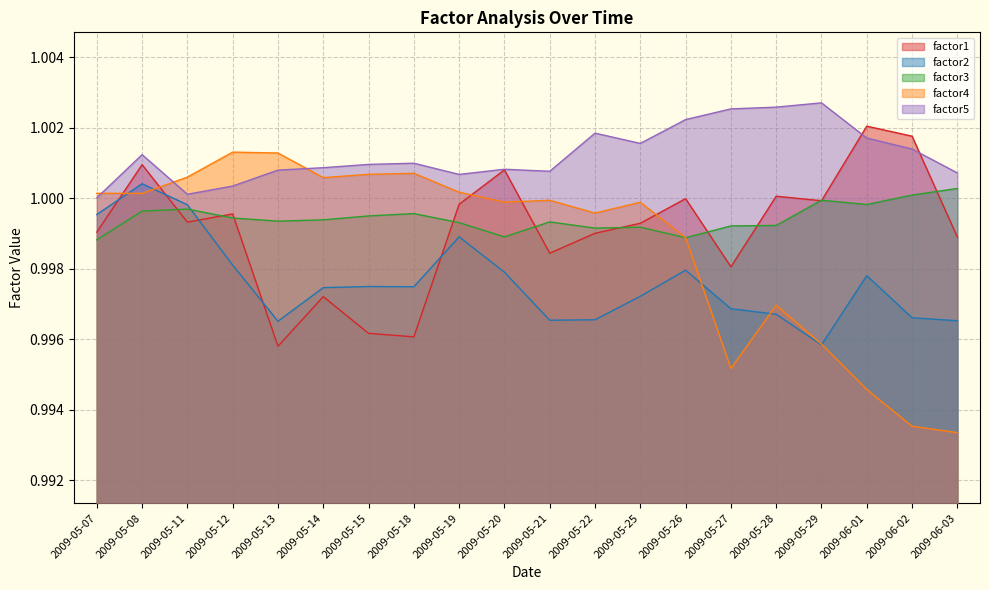

What is the maximum value shown in the chart?

1.0